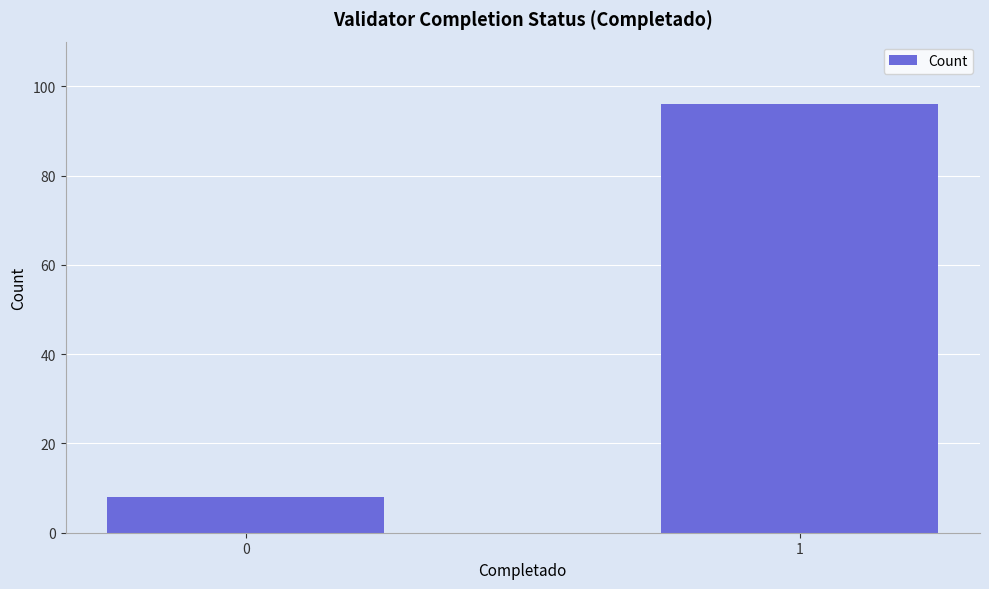

What is the difference between the values at 1 and 0?

88